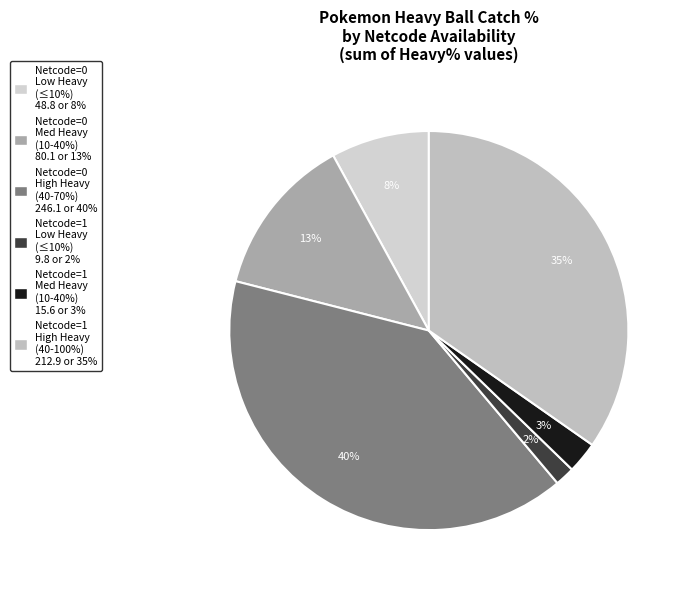

Is there a majority slice in this chart?

No